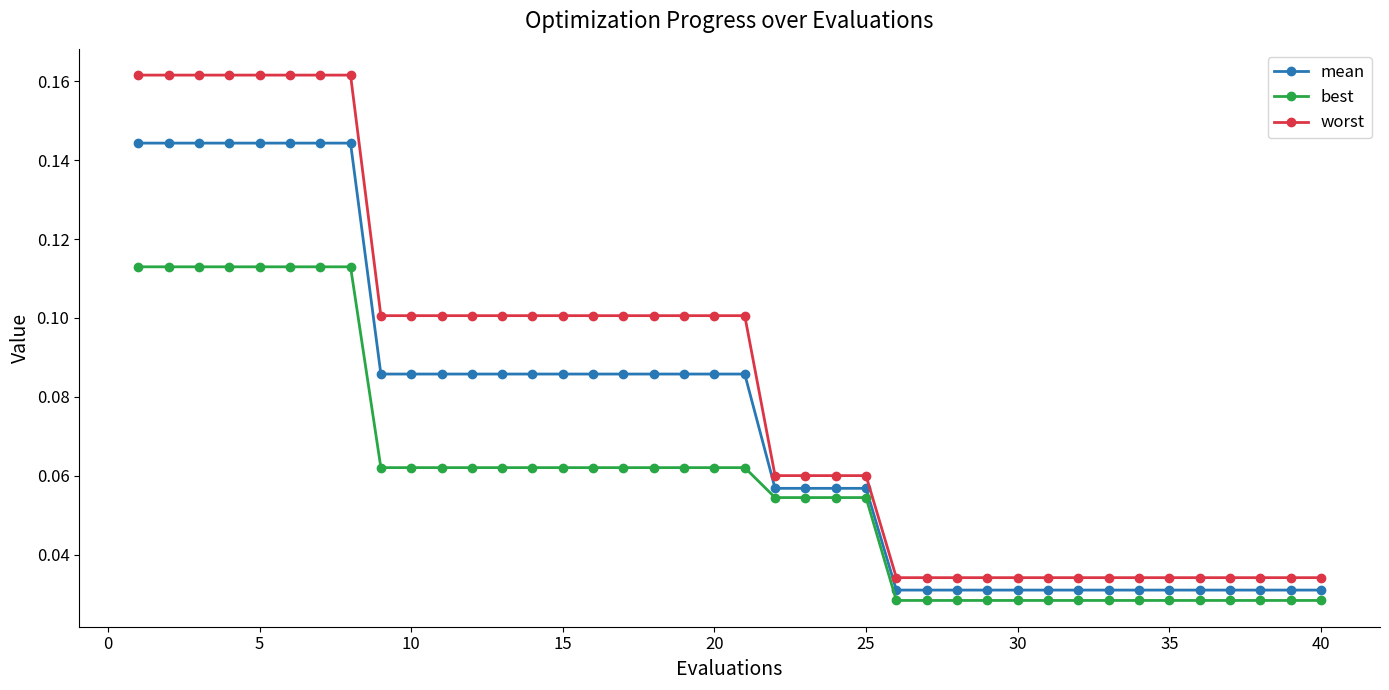

Rank the series by their maximum value, from lowest to highest.

best, mean, worst